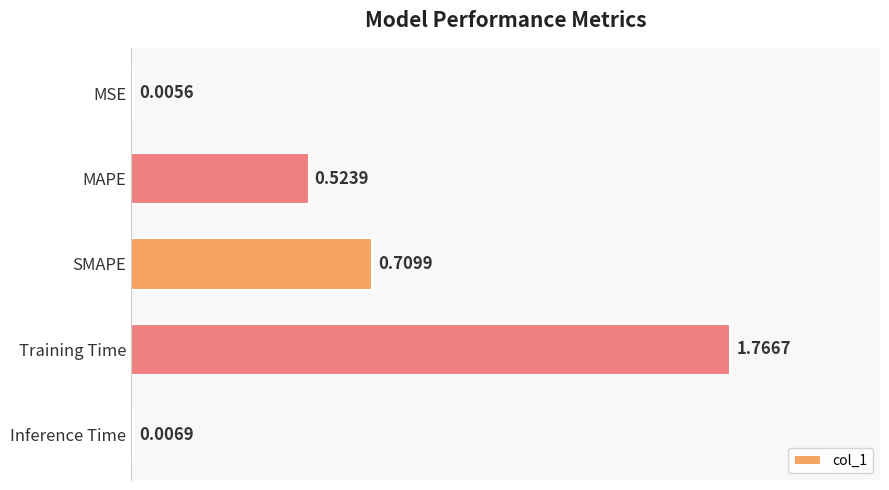

Which label corresponds to the largest value in the chart?

Training Time